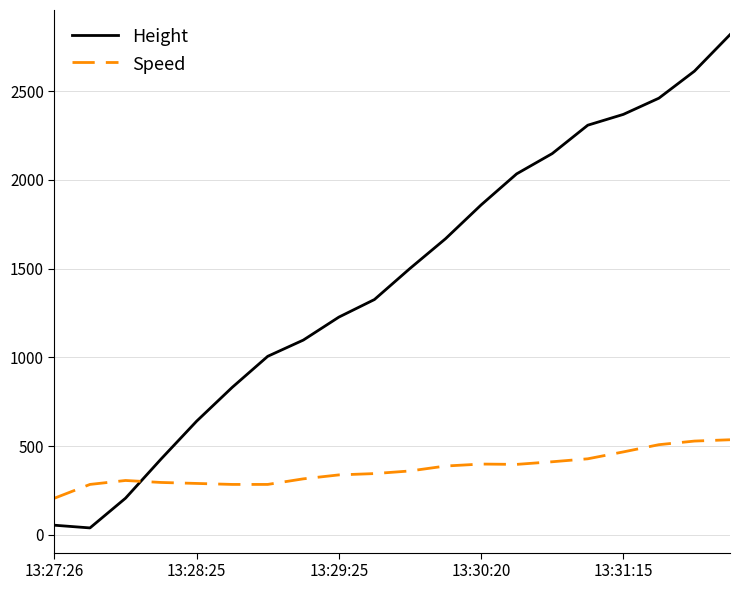

Which series has the widest spread of values?

Height